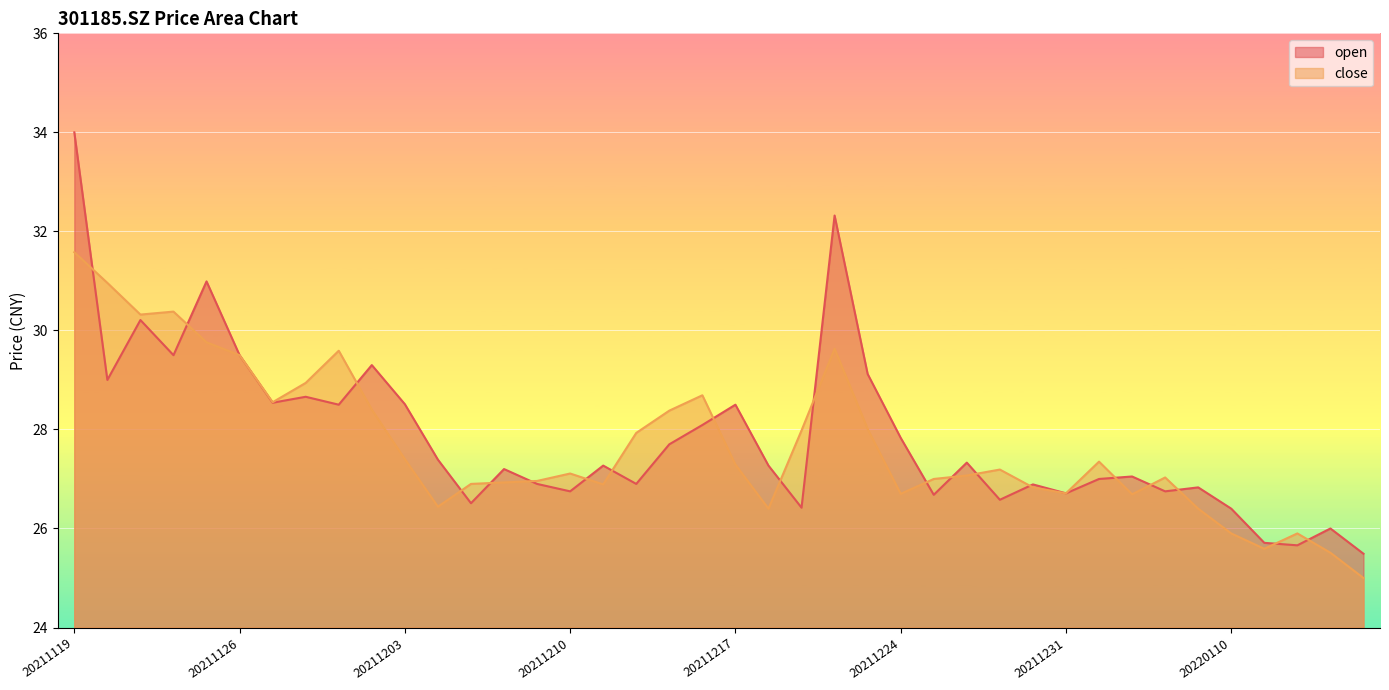

Is it true that close equals 26.7 at 20211224?

True